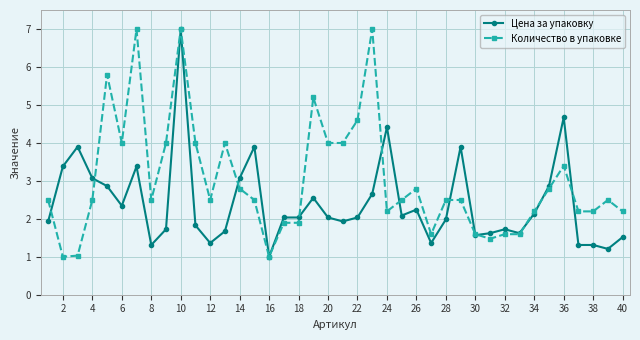

What is the value of the Цена за упаковку point at the 28th from the left?

2.0